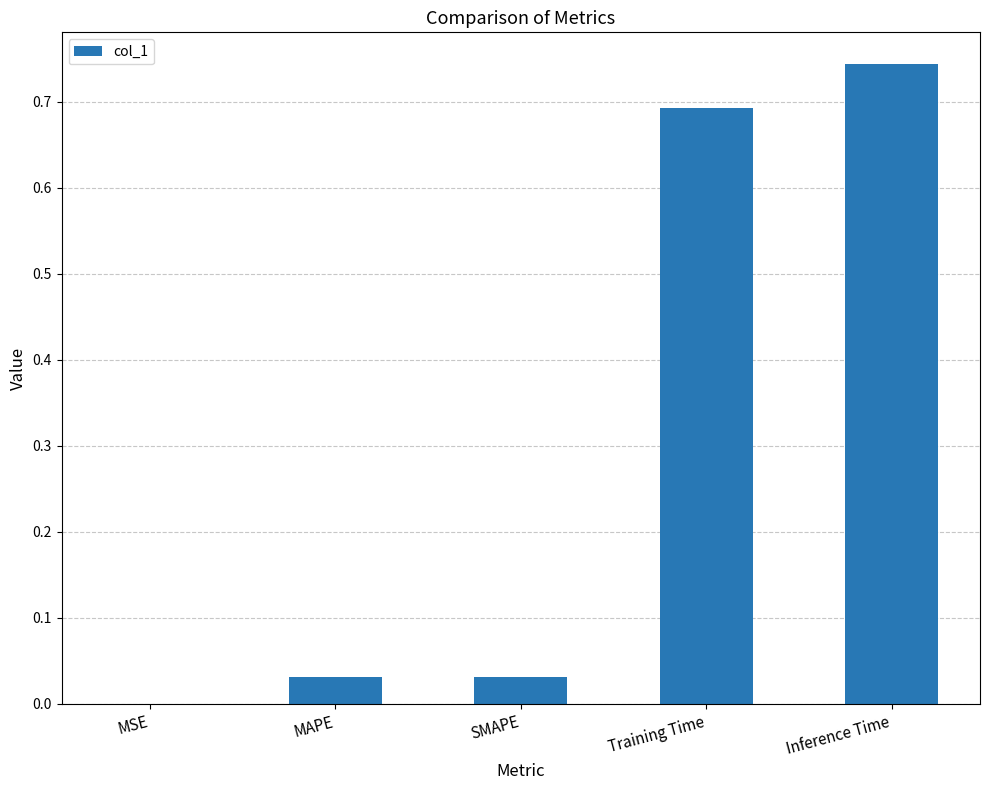

Which has a higher value, MSE or MAPE?

MAPE